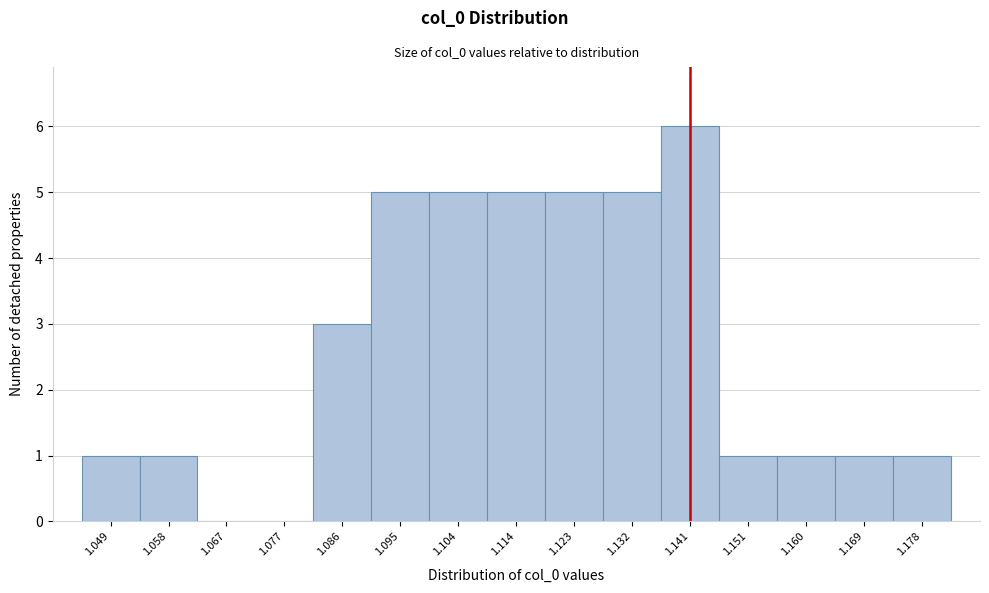

Reading left to right, extract all data points from this chart.

1.049=1	1.058=1	1.067=0	1.077=0	1.086=3	1.095=5	1.104=5	1.114=5	1.123=5	1.132=5	1.141=6	1.151=1	1.160=1	1.169=1	1.178=1